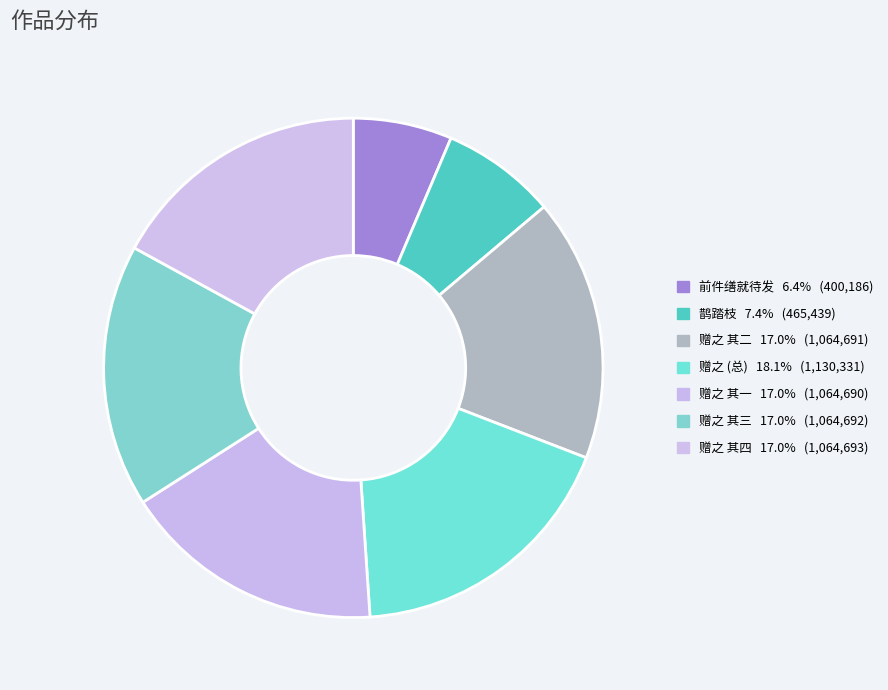

Rank the categories by value from highest to lowest.

愿监寺自长沙游清修依元禅师兴发复入城余口占四首赠之, 愿监寺自长沙游清修依元禅师兴发复入城余口占四首赠之 其四, 愿监寺自长沙游清修依元禅师兴发复入城余口占四首赠之 其三, 愿监寺自长沙游清修依元禅师兴发复入城余口占四首赠之 其二, 愿监寺自长沙游清修依元禅师兴发复入城余口占四首赠之 其一, 鹊踏枝  七月下旬京市奇热， 贱体不适， 虑宿疾又发， 复住入医院, 前件缮就待发，复得一首